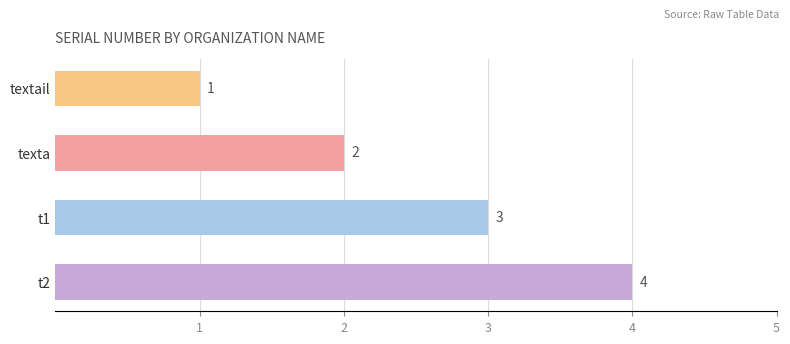

How many categories are shown in the chart?

4